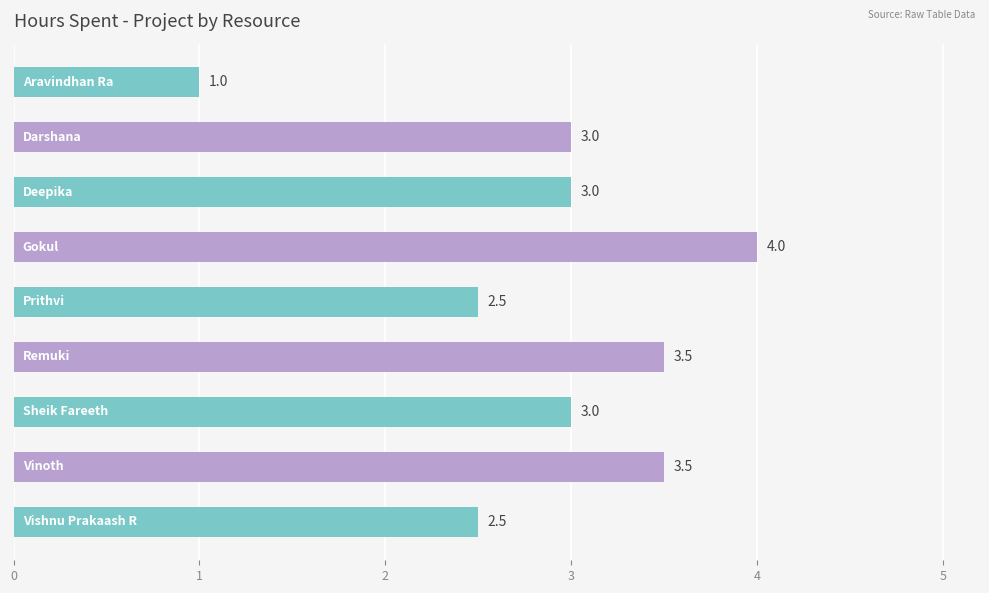

What is the average value?

2.9